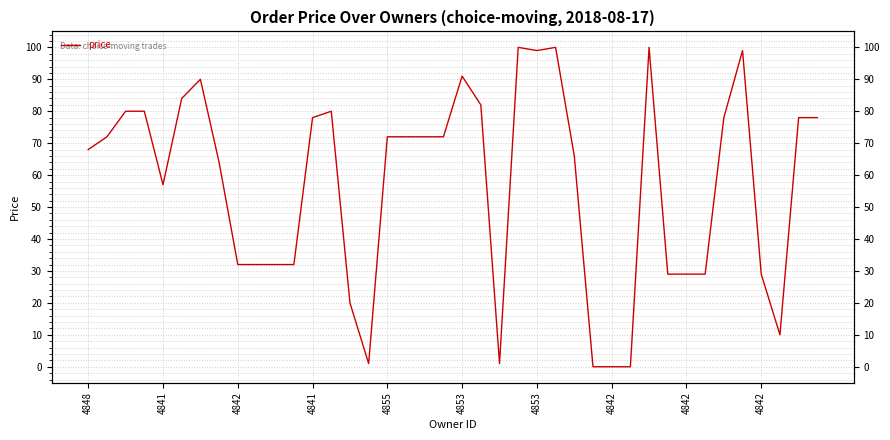

Reading left to right, list all the values displayed in this chart.

68	72	80	80	57	84	90	64	32	32	32	32	78	80	20	1	72	72	72	72	91	82	1	100	99	100	66	0	0	0	100	29	29	29	78	99	29	10	78	78